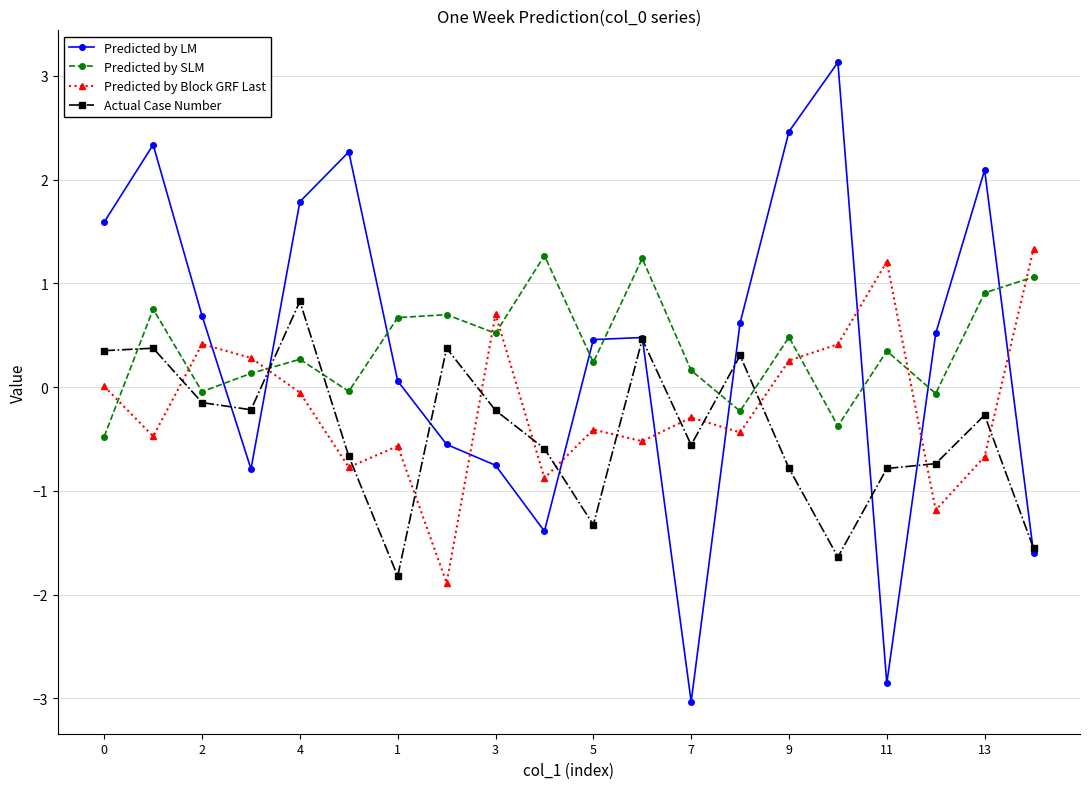

Which series has the widest spread of values?

Predicted by LM